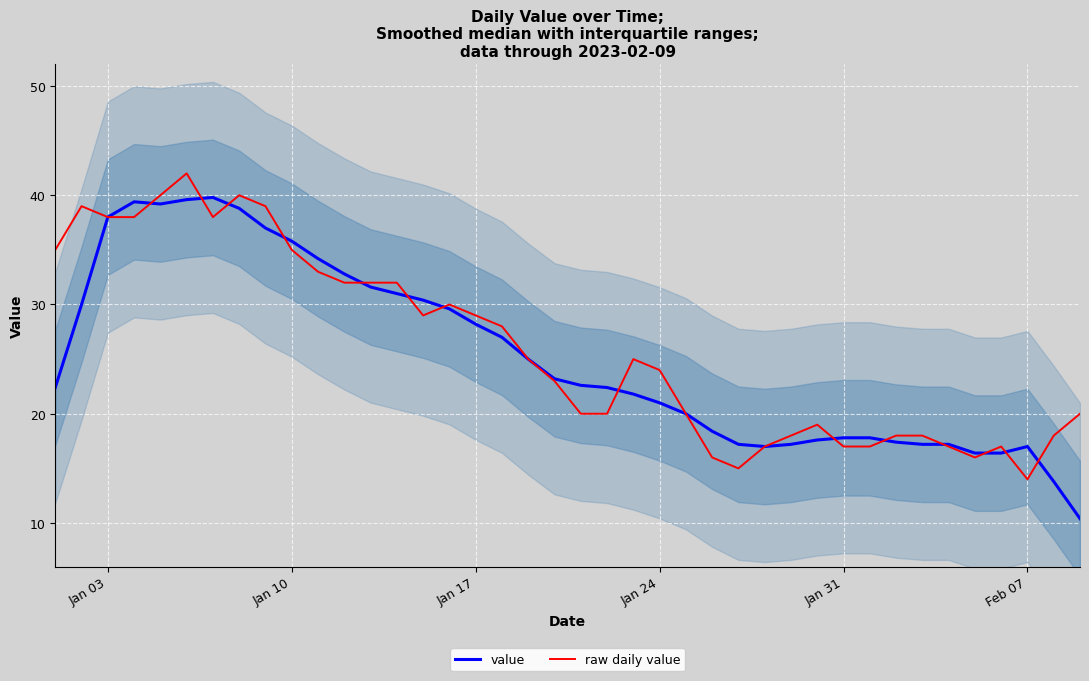

What is the lowest value of the value series?

10.4